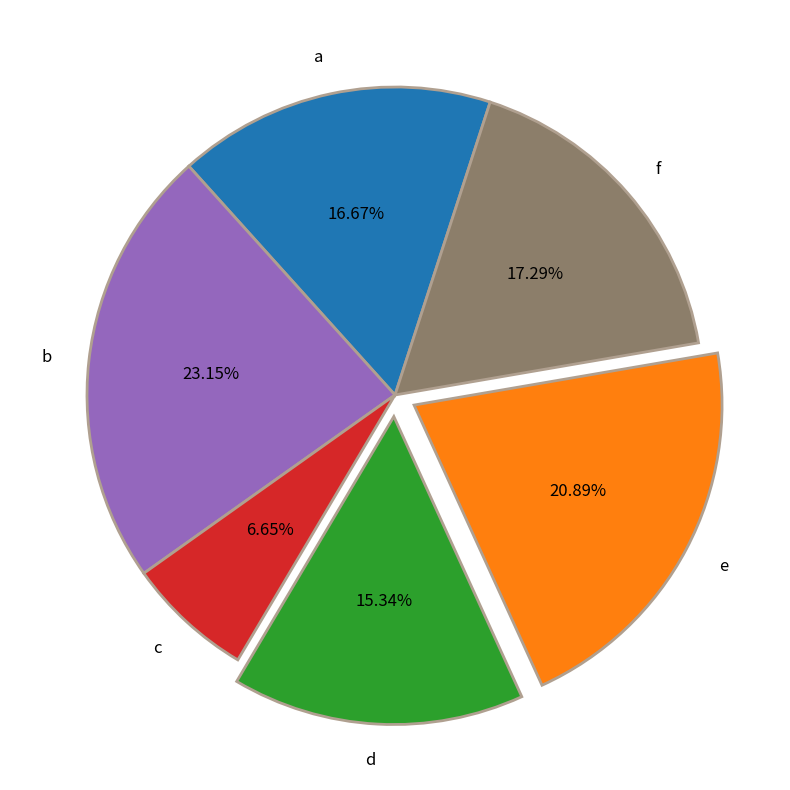

What is the largest slice in the pie chart?

b